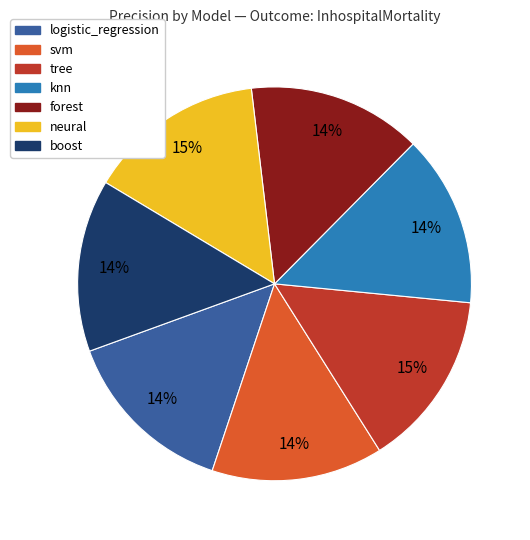

To the nearest percent, what portion does boost represent?

14%